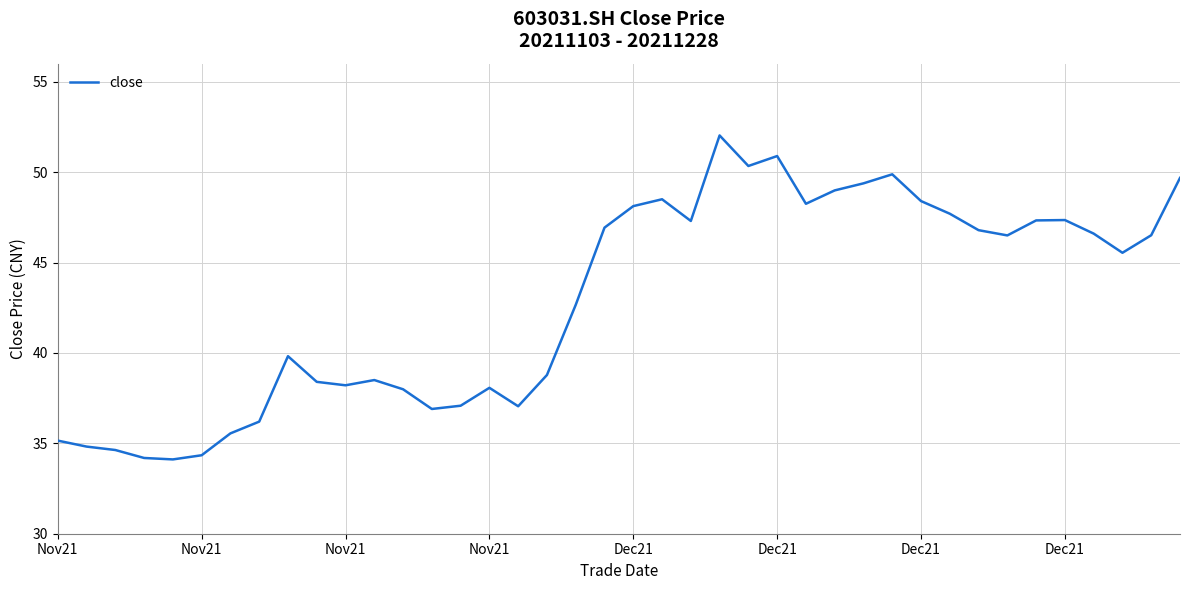

What is the difference between the maximum and minimum values?

17.9